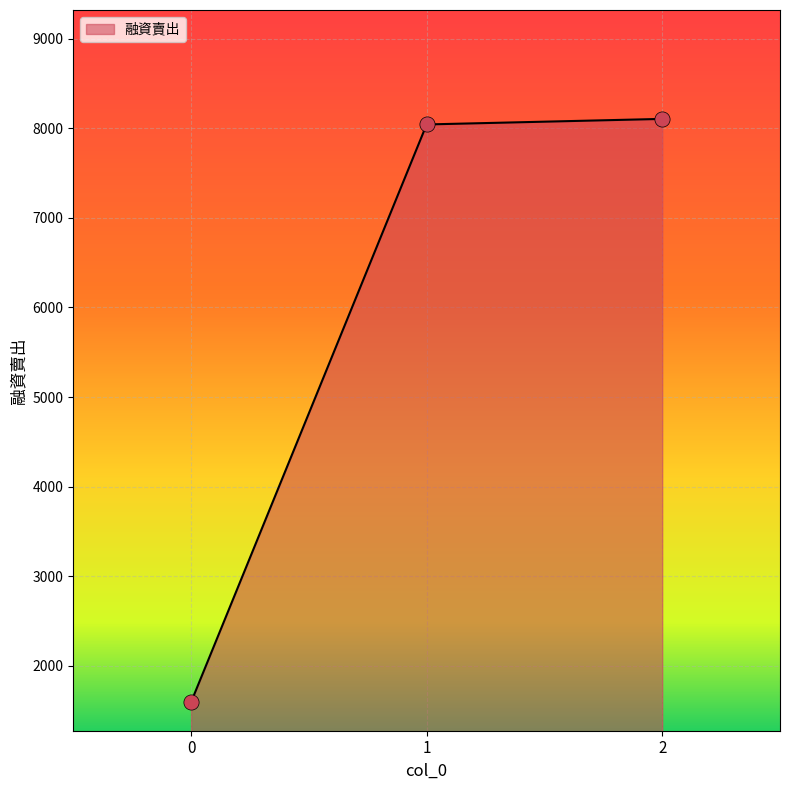

Which has a higher value, 0 or 1?

1